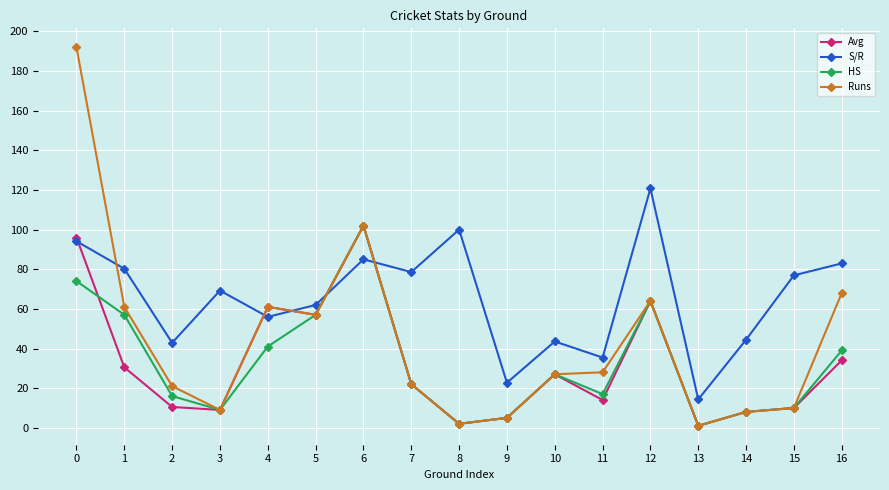

How many times do S/R and Runs cross each other?

5